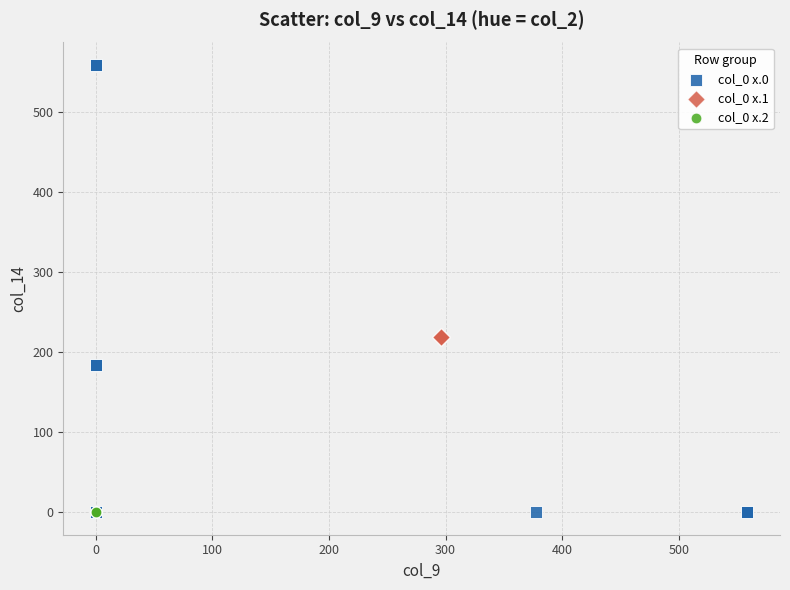

Which series reaches the maximum Y coordinate?

col_0 x.0